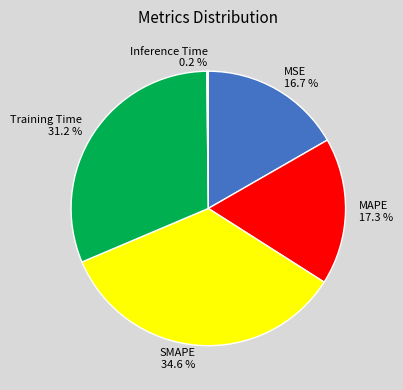

To the nearest percent, what is the difference between the largest and smallest slice percentages?

34%